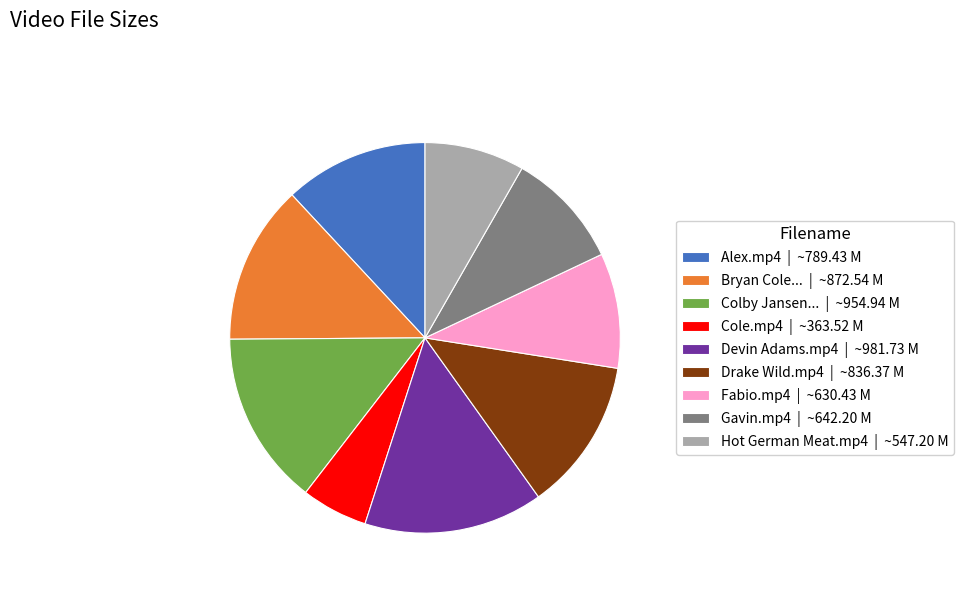

What is the smallest slice in the pie chart?

Cole.mp4 | ~363.52 M